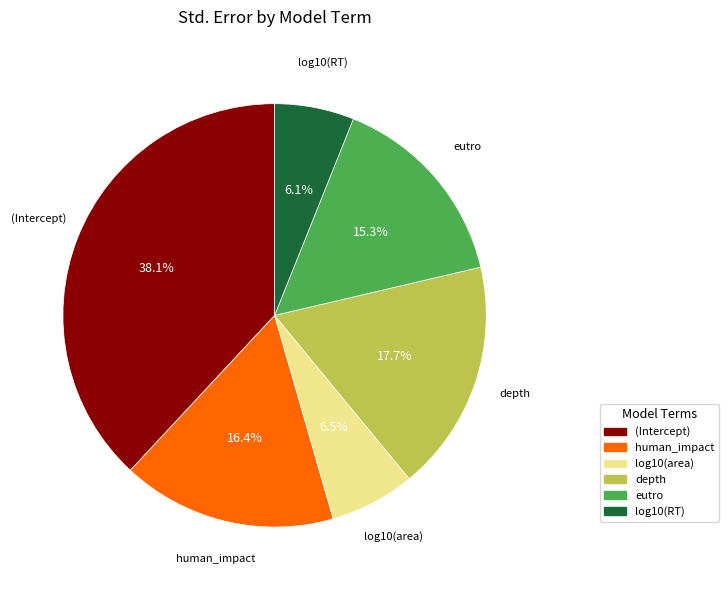

To the nearest percent, what is the difference between the eutro and human_impact slice percentages?

1%